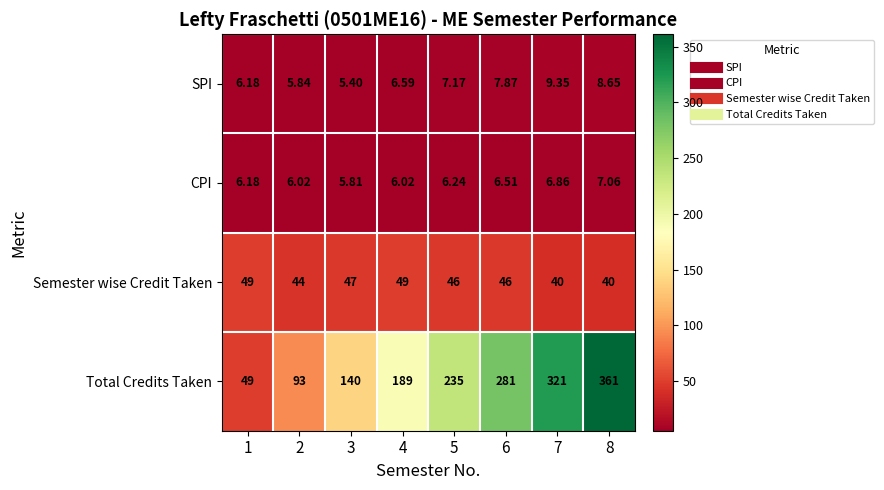

Is the value of CPI at 2 greater than the value of SPI at 6?

No